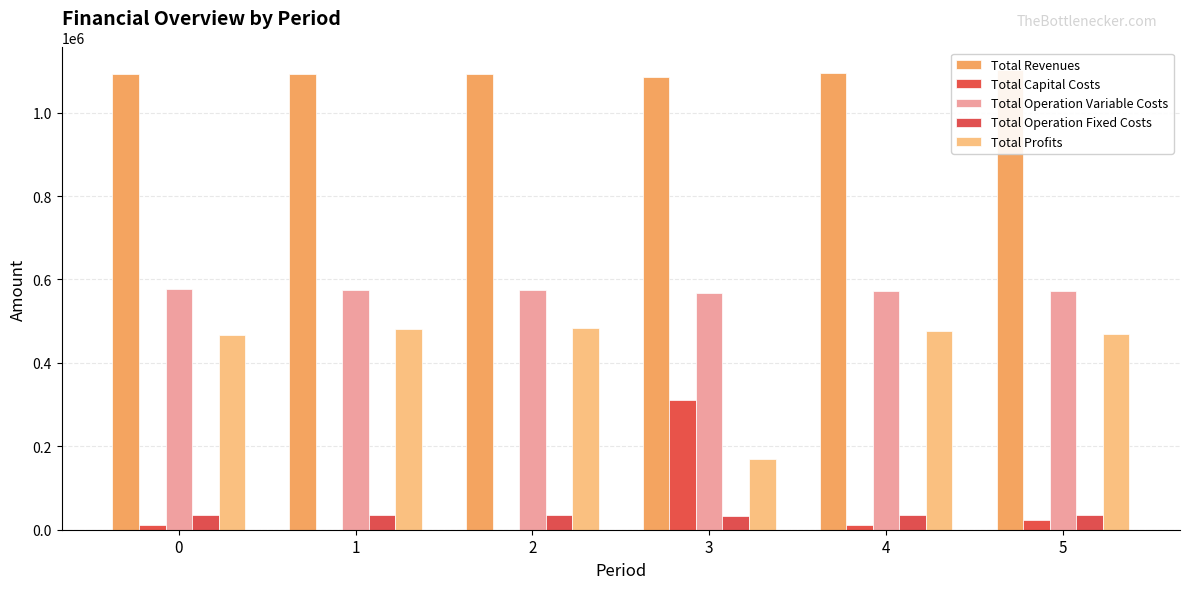

How many groups of bars are there?

6